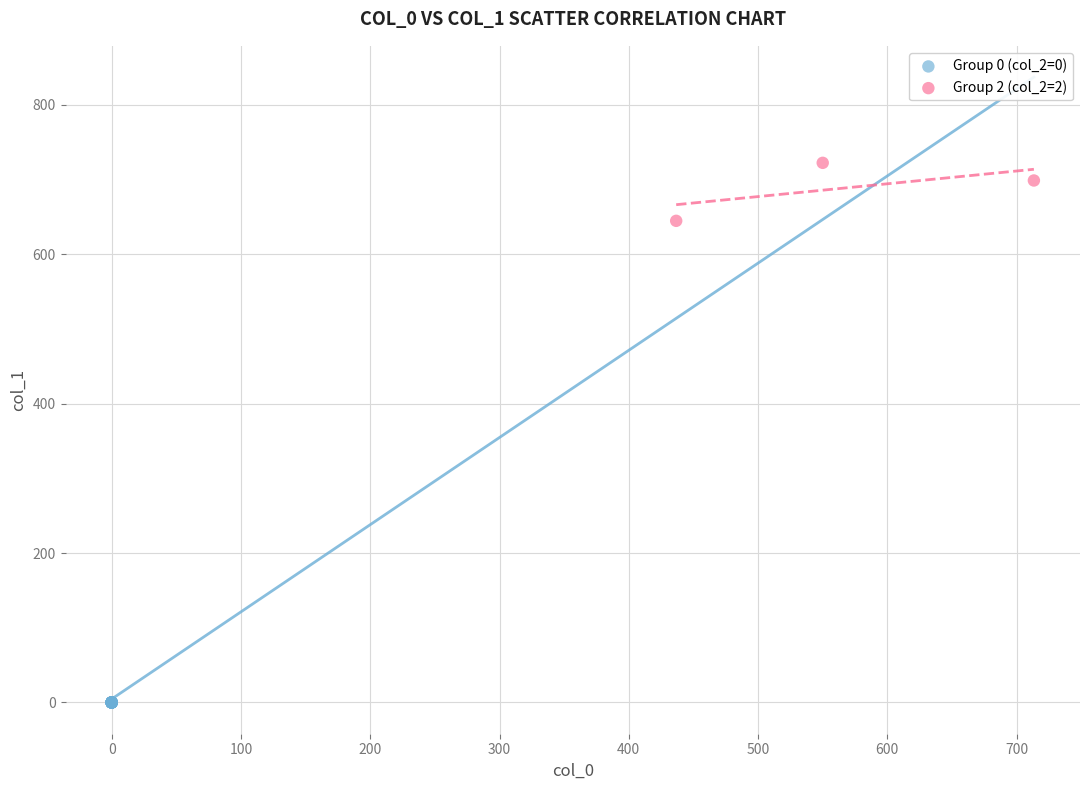

Which series reaches the minimum Y coordinate?

Group 0 (col_2=0)